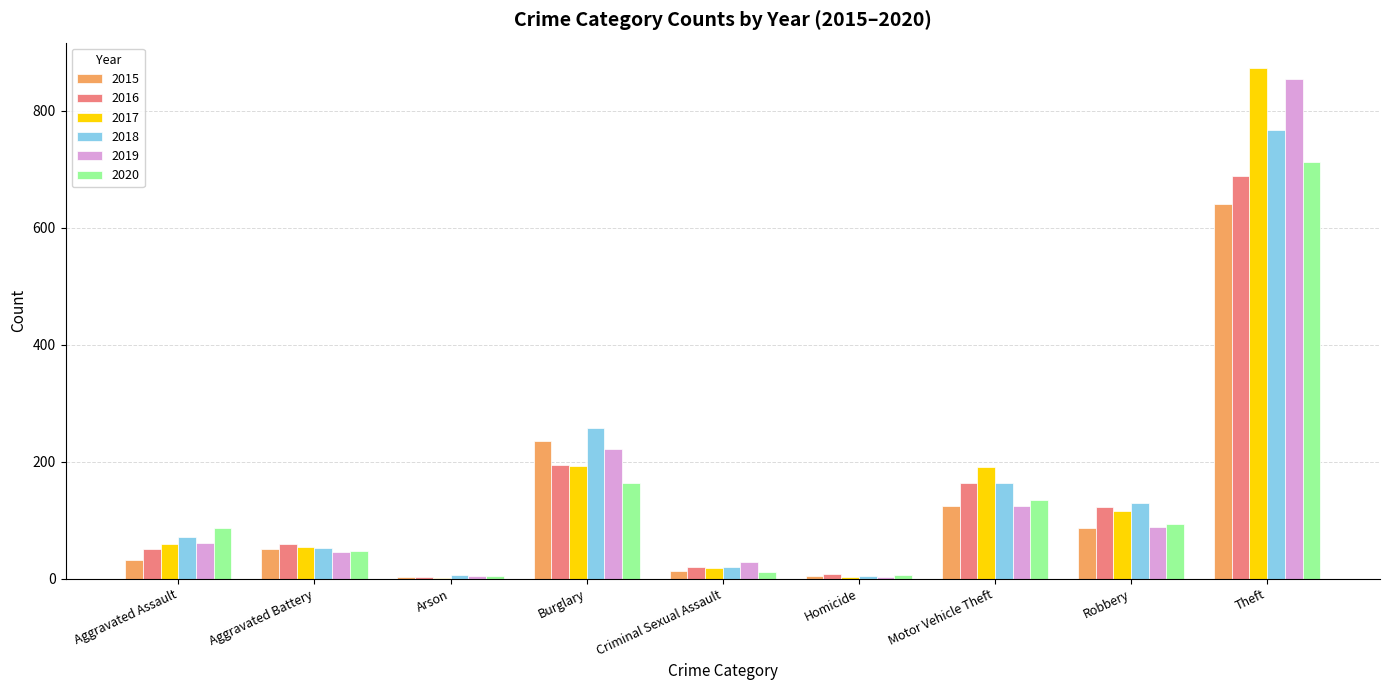

What is the greatest value displayed?

873